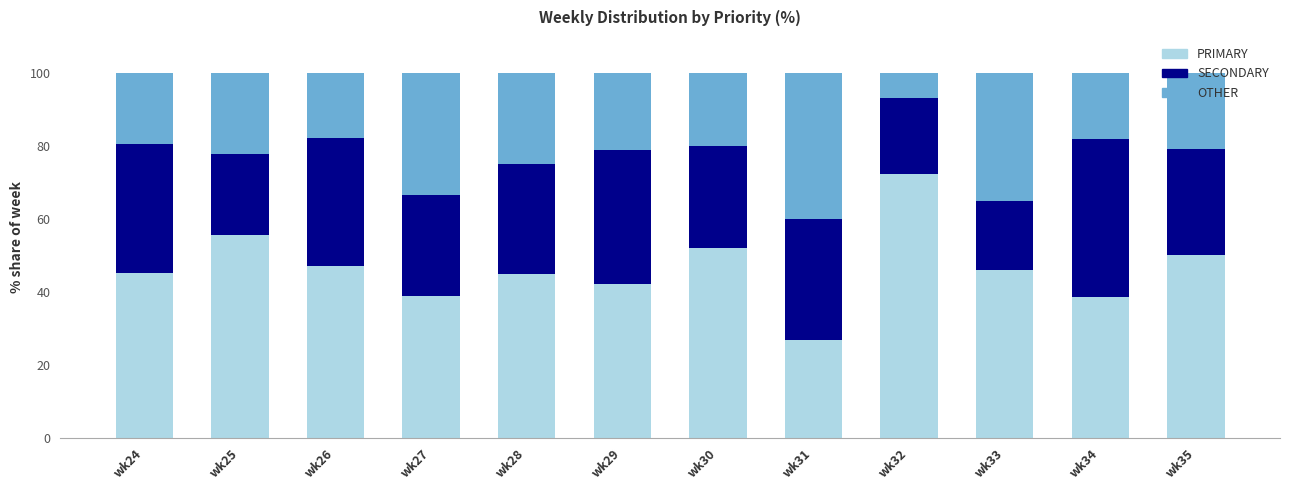

Which category has the lowest value in the PRIMARY series?

wk31